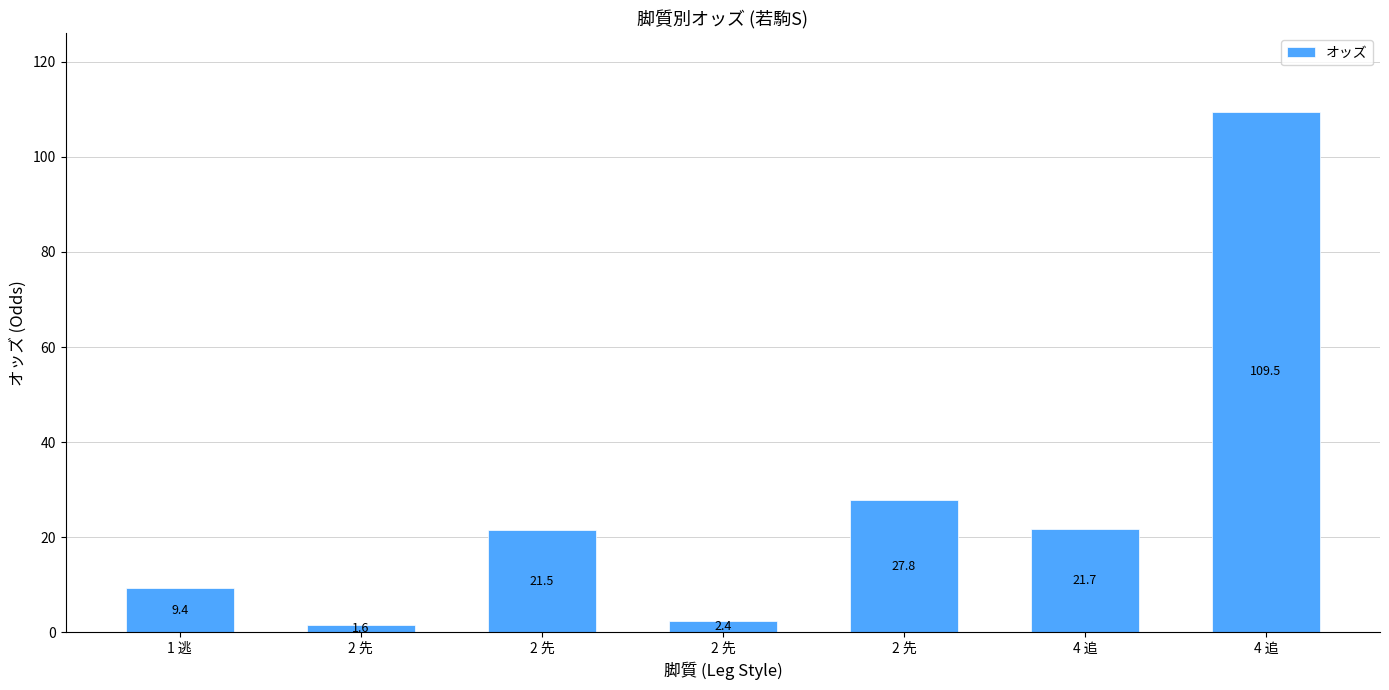

Count the number of data series in this chart.

1